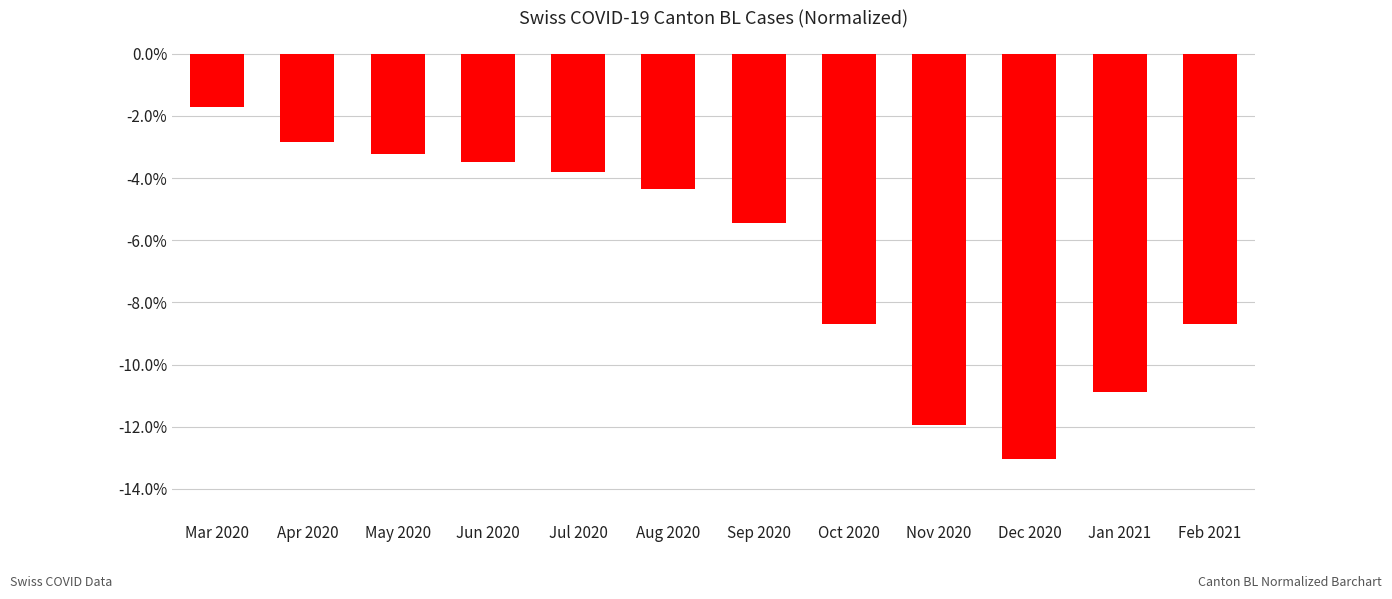

The value at Mar 2020 is -0.0. True or false?

False